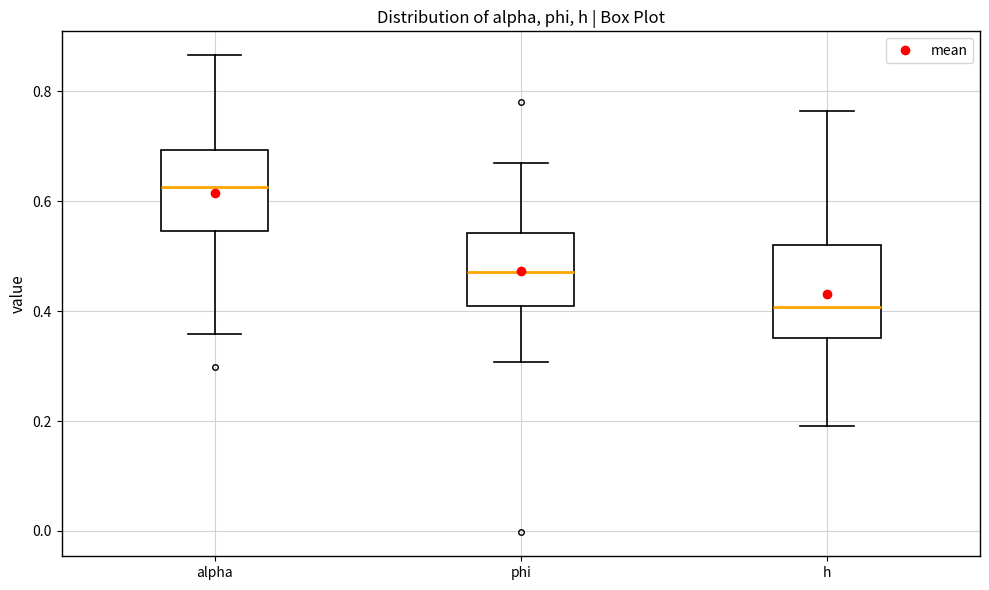

Reading left to right, read every box against the y-axis: the position of its median line, the range the box covers, and the ends of its whiskers. The values are not printed on the chart, so give them approximately, as read against the axis.

alpha: median 0.62, box 0.54 to 0.70, whiskers 0.36 to 0.86
phi: median 0.48, box 0.40 to 0.54, whiskers 0.30 to 0.68
h: median 0.40, box 0.36 to 0.52, whiskers 0.20 to 0.76